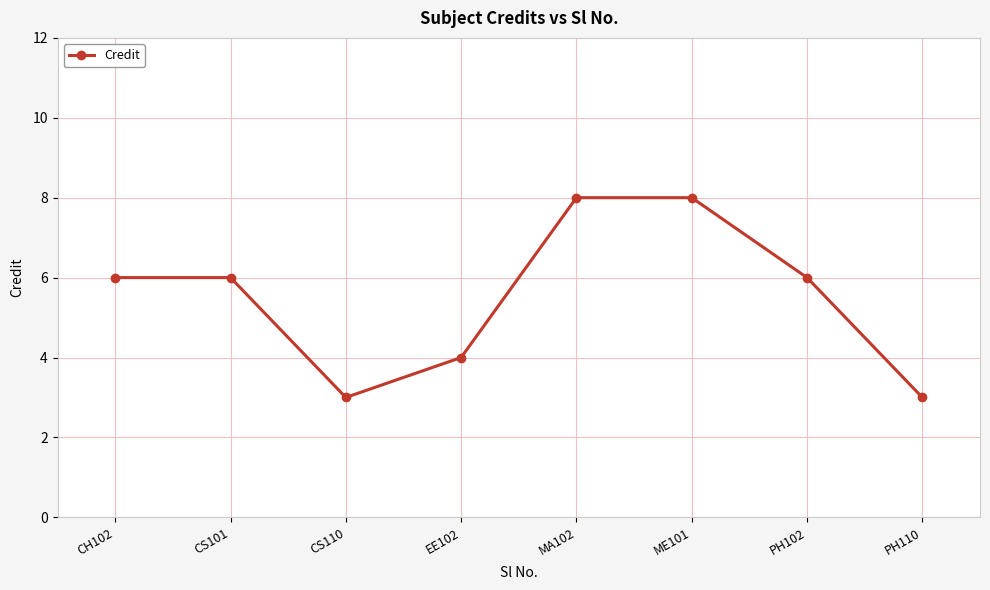

True or false: the data shows 7 at EE102.

False